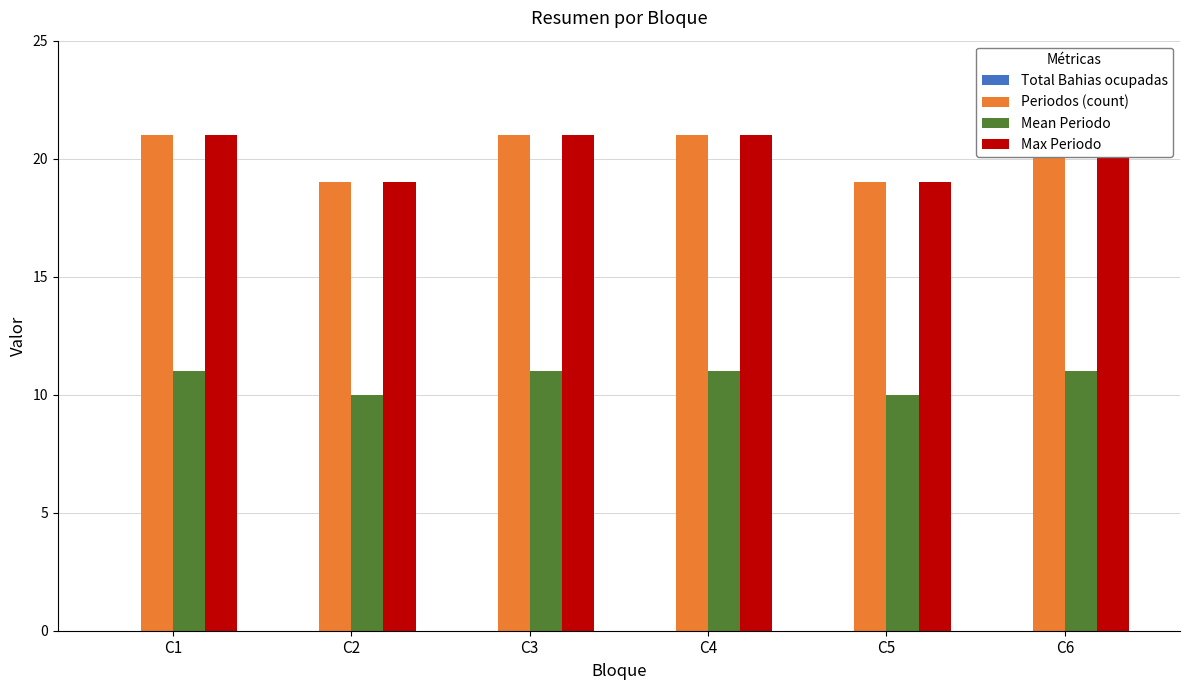

Rank the categories by Max Periodo value from lowest to highest.

C2, C5, C1, C3, C4, C6